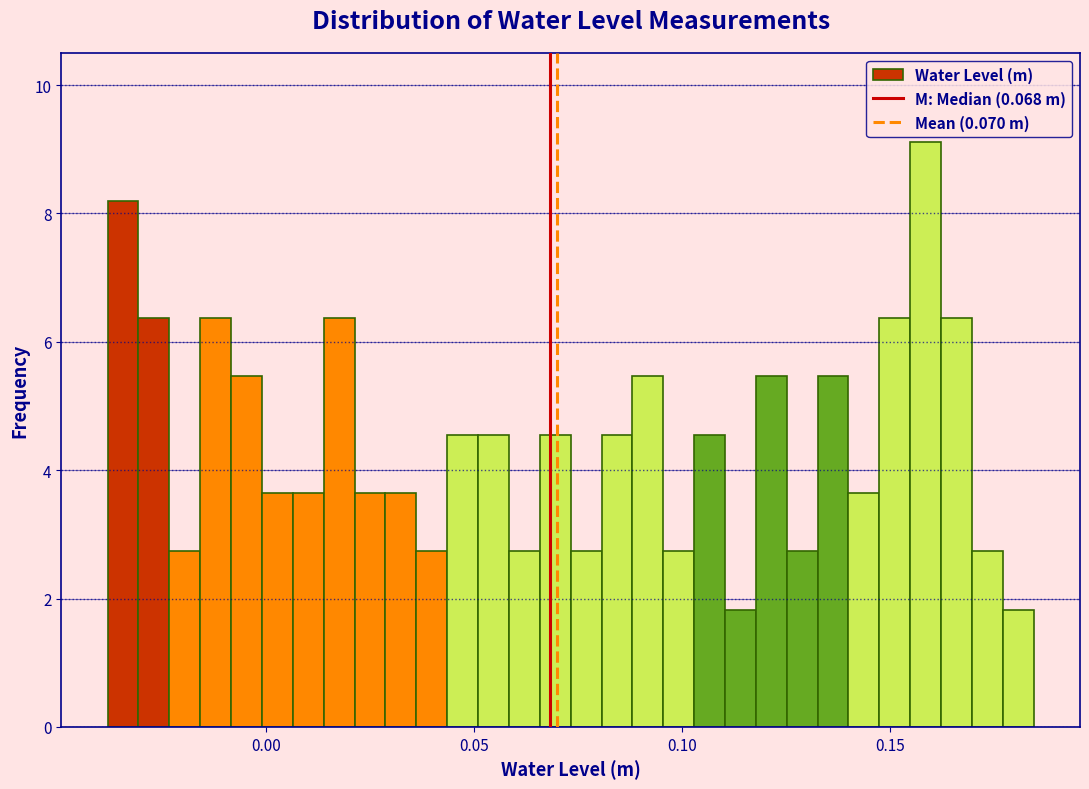

Around what value on the x-axis is the tallest bar? Give the approximate position of its centre, as read against the axis.

0.160